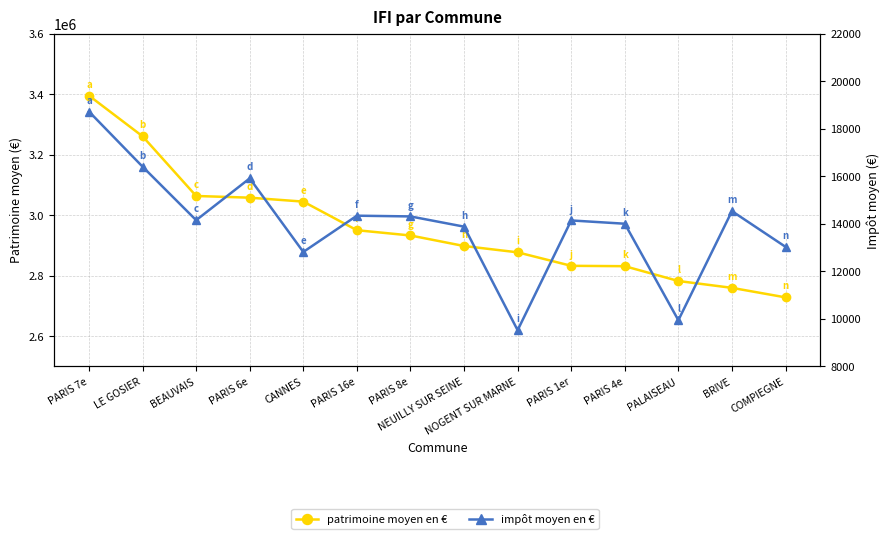

At which category is the sum across all series the highest?

PARIS 7e